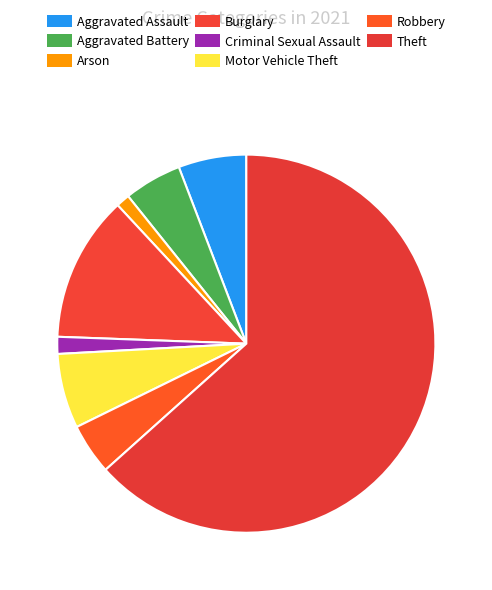

Between Arson and Theft, which is larger?

Theft